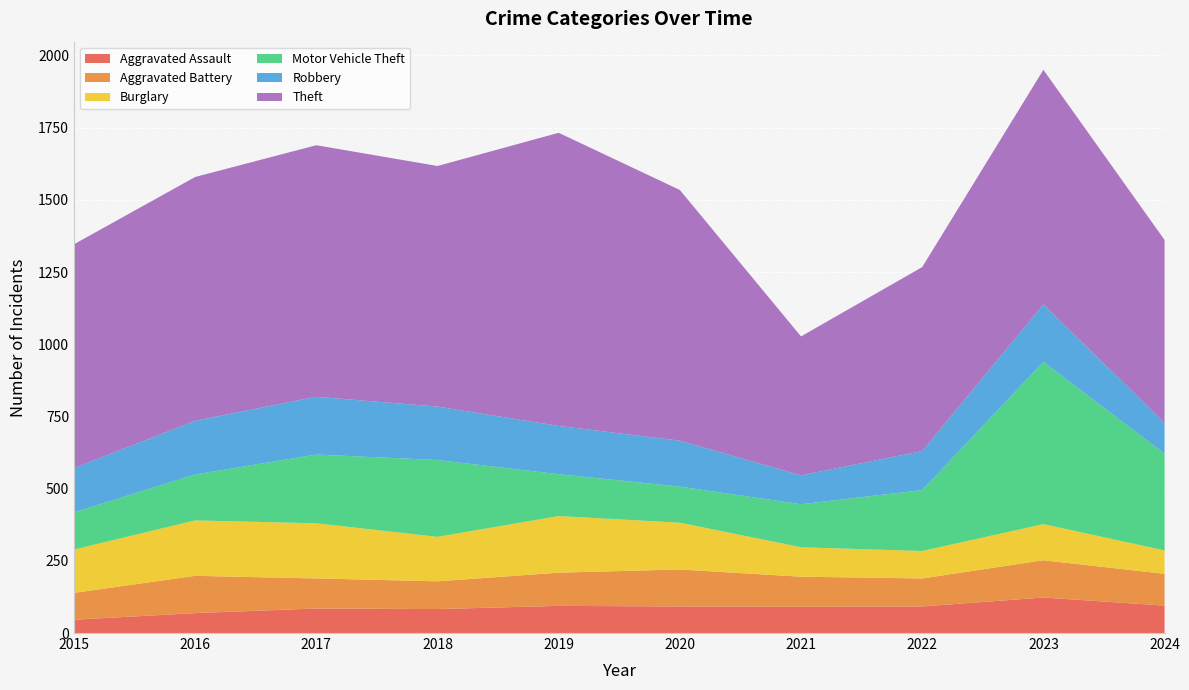

Reading left to right, transcribe all the data shown in this chart.

Aggravated Assault: 46	69	85	83	94	92	91	92	123	95
Aggravated Battery: 93	129	104	96	115	128	104	97	129	110
Burglary: 150	192	191	154	196	162	102	95	125	81
Motor Vehicle Theft: 129	159	238	266	145	125	149	211	562	335
Robbery: 153	186	200	185	167	159	100	135	199	106
Theft: 775	844	871	833	1015	868	481	637	812	634